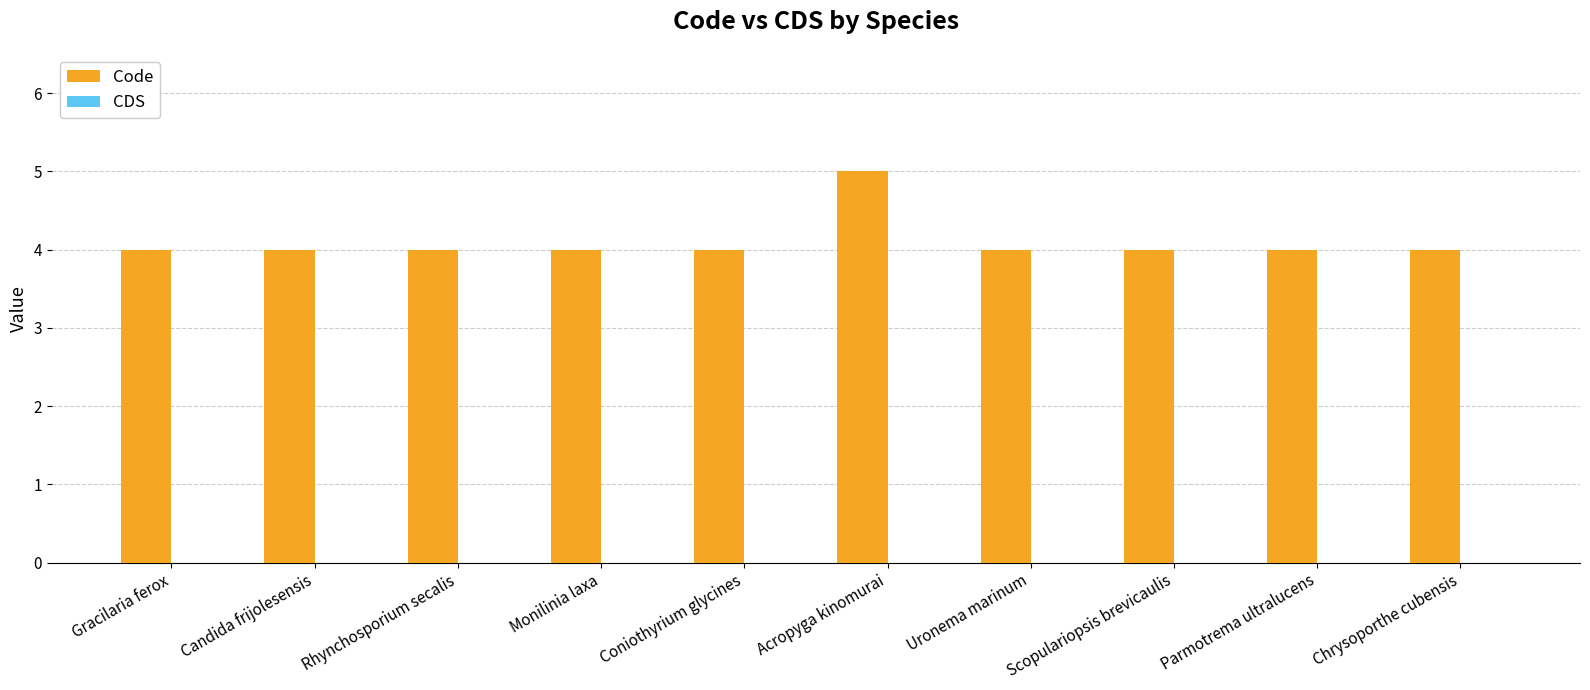

What position from the right is Chrysoporthe cubensis?

1